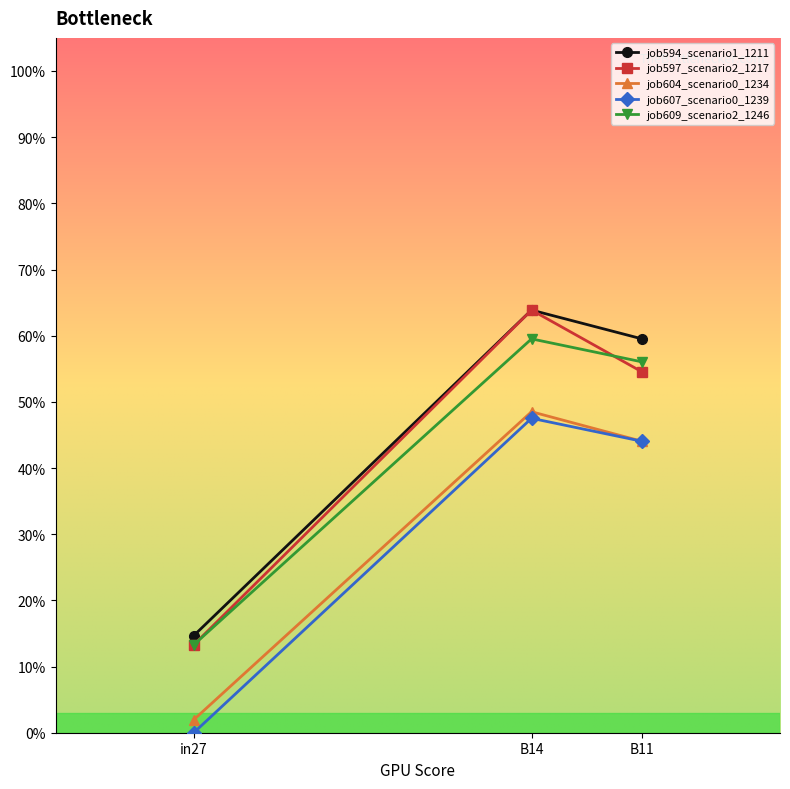

Reading right to left, what are all the values shown in this chart?

job594_scenario1_1211: 0.6	0.6	0.1
job597_scenario2_1217: 0.5	0.6	0.1
job604_scenario0_1234: 0.4	0.5	0.0
job607_scenario0_1239: 0.4	0.5	0.0
job609_scenario2_1246: 0.6	0.6	0.1